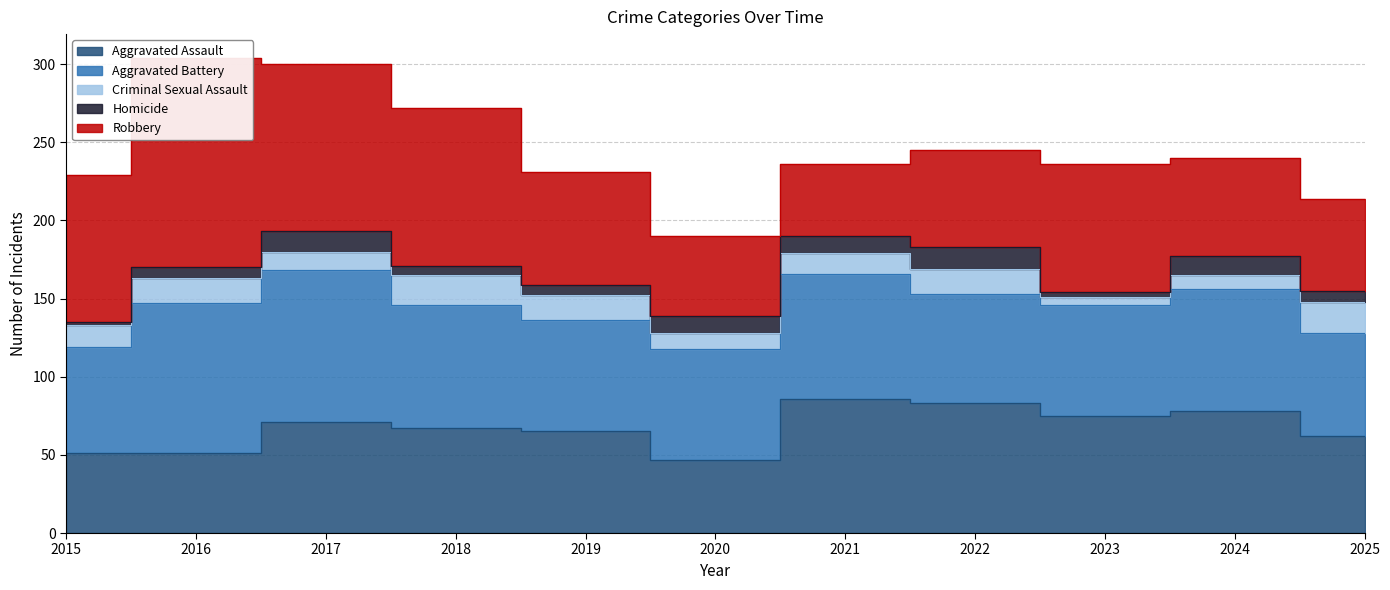

Reading right to left, extract all data points from this chart.

Aggravated Assault: 2025=62	2024=78	2023=75	2022=83	2021=86	2020=47	2019=65	2018=67	2017=71	2016=51	2015=51
Aggravated Battery: 2025=66	2024=78	2023=71	2022=70	2021=80	2020=71	2019=71	2018=79	2017=97	2016=96	2015=68
Criminal Sexual Assault: 2025=20	2024=9	2023=5	2022=16	2021=13	2020=10	2019=16	2018=19	2017=12	2016=16	2015=14
Homicide: 2025=7	2024=12	2023=3	2022=14	2021=11	2020=11	2019=7	2018=6	2017=13	2016=7	2015=2
Robbery: 2025=59	2024=63	2023=82	2022=62	2021=46	2020=51	2019=72	2018=101	2017=107	2016=134	2015=94